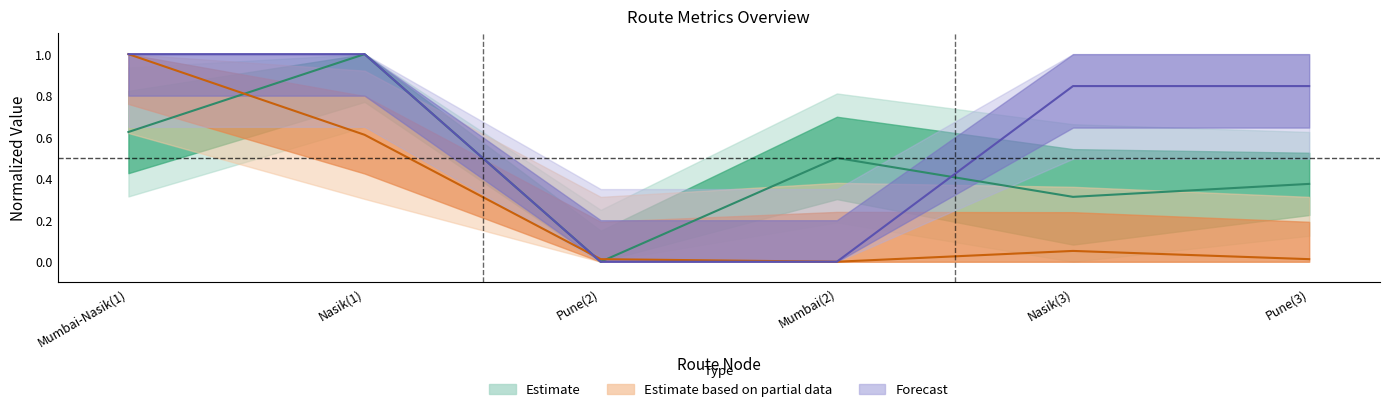

What is the maximum value for vehicles?

1.0